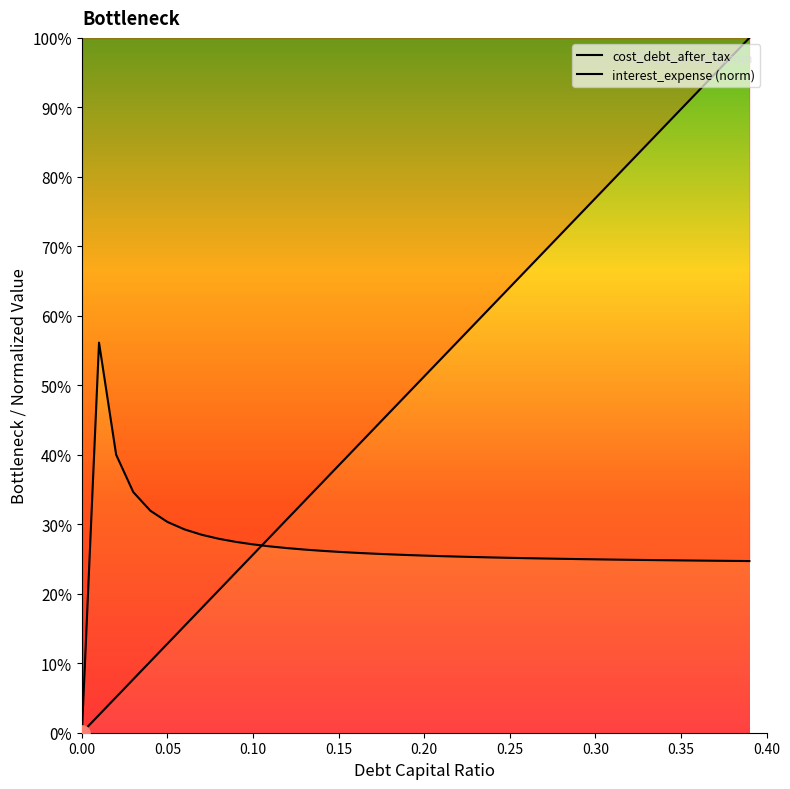

At how many categories does at least one series exceed 0?

39